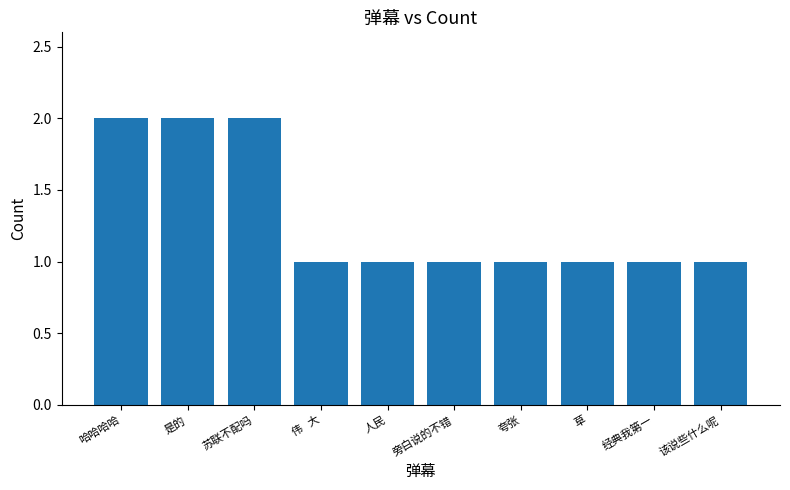

What is the sum of the values at 苏联不配吗 and 伟   大?

3